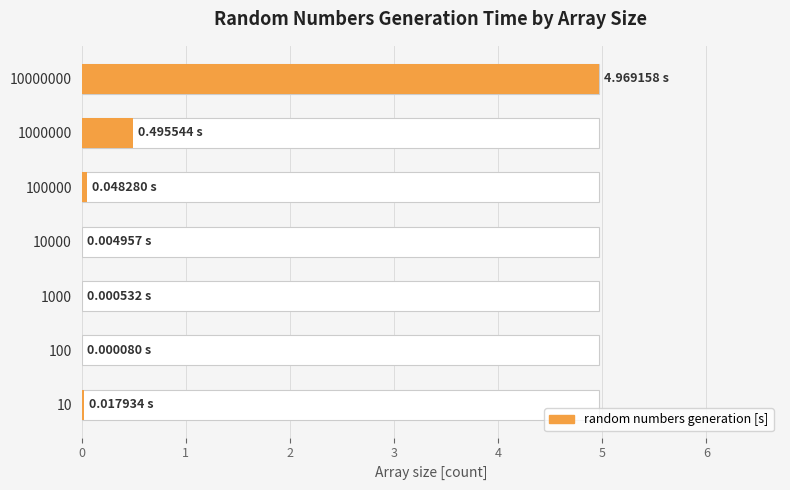

How many data points does each series have?

7